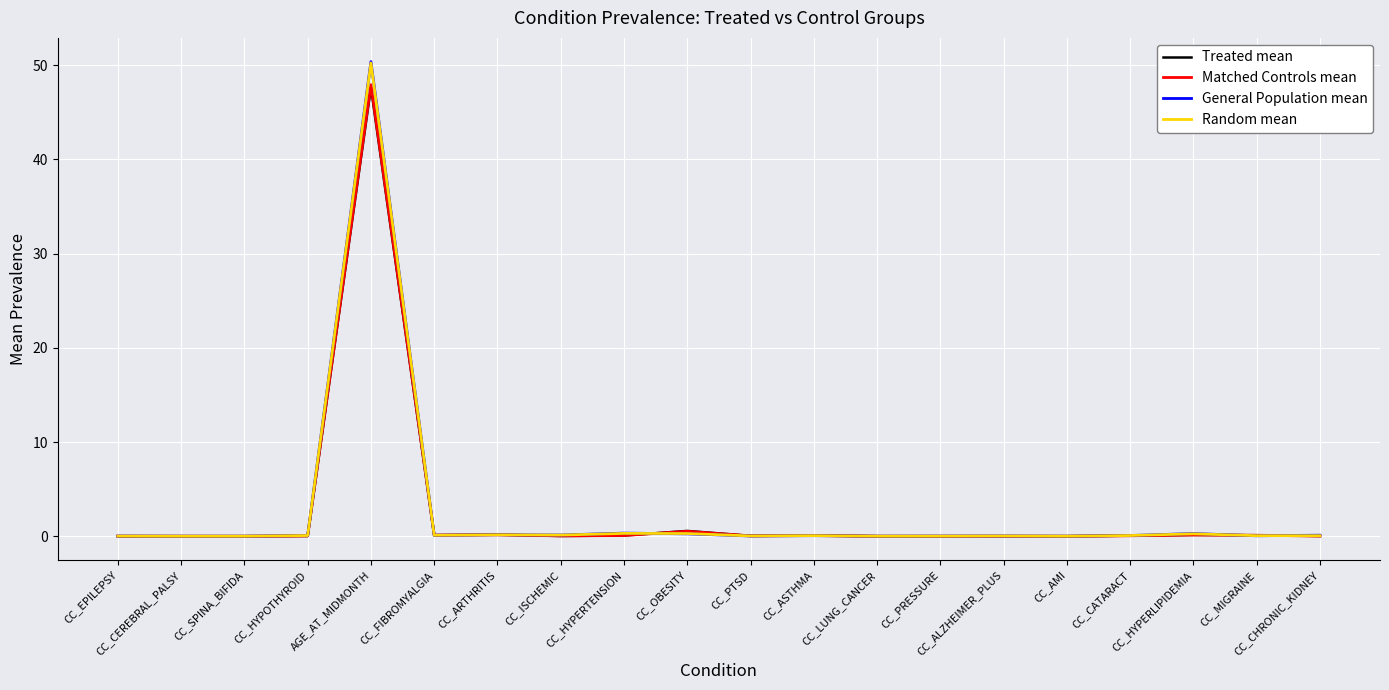

What is the maximum value for Random mean?

50.2